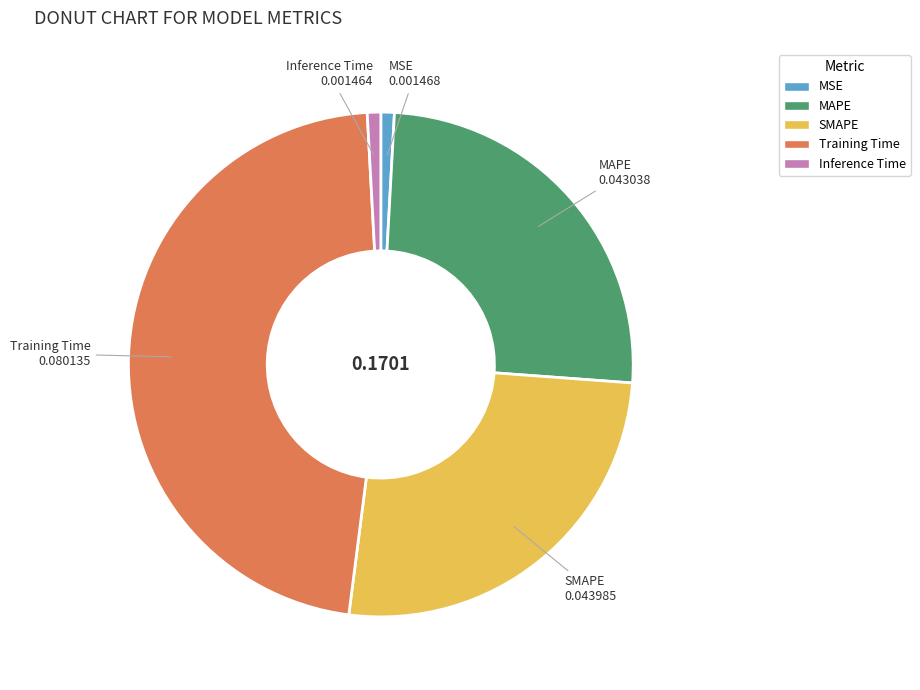

Do MSE and Training Time together represent more than half of the pie?

No